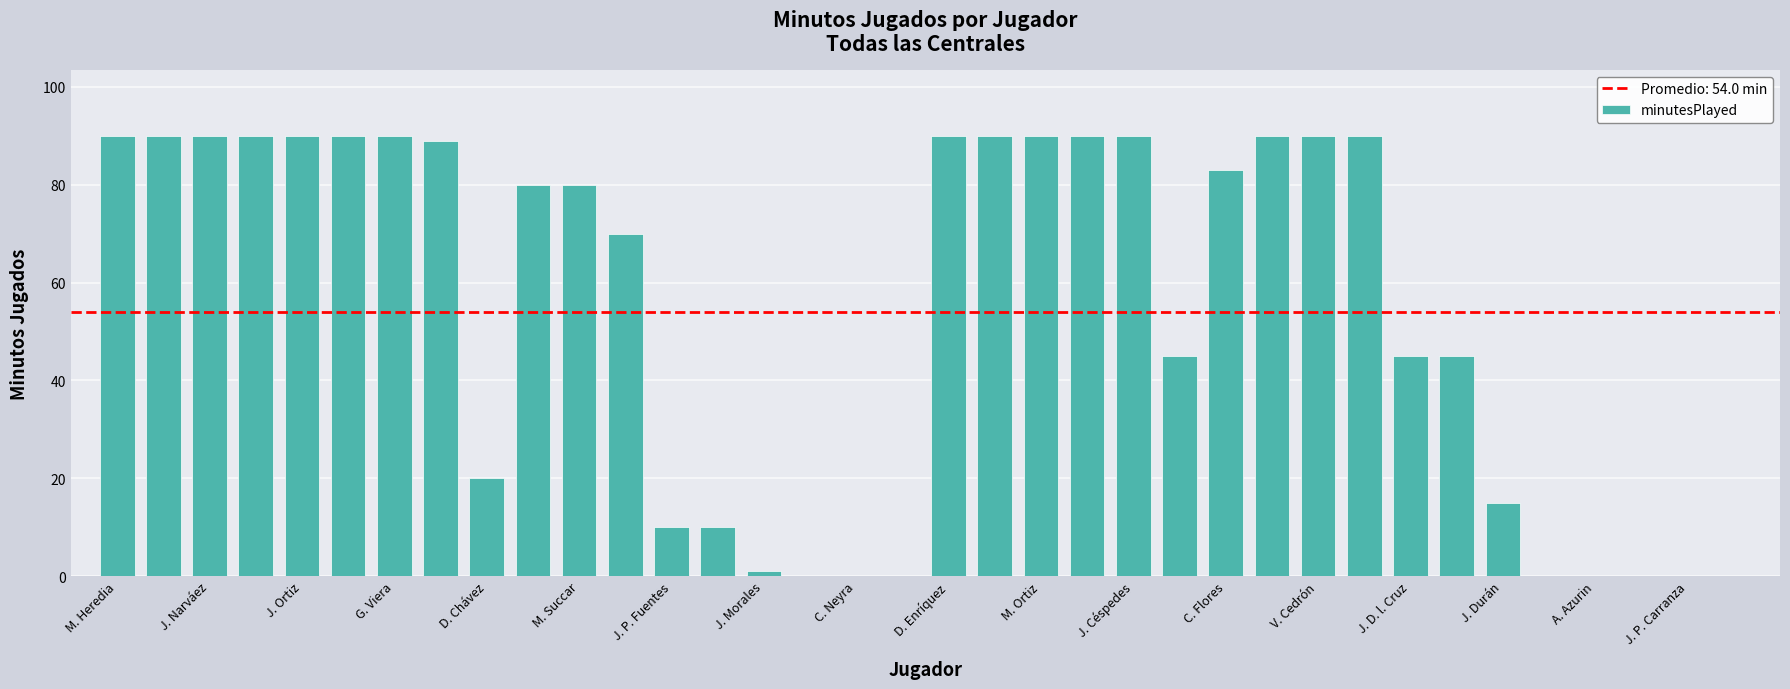

What is the maximum value shown in the chart?

90